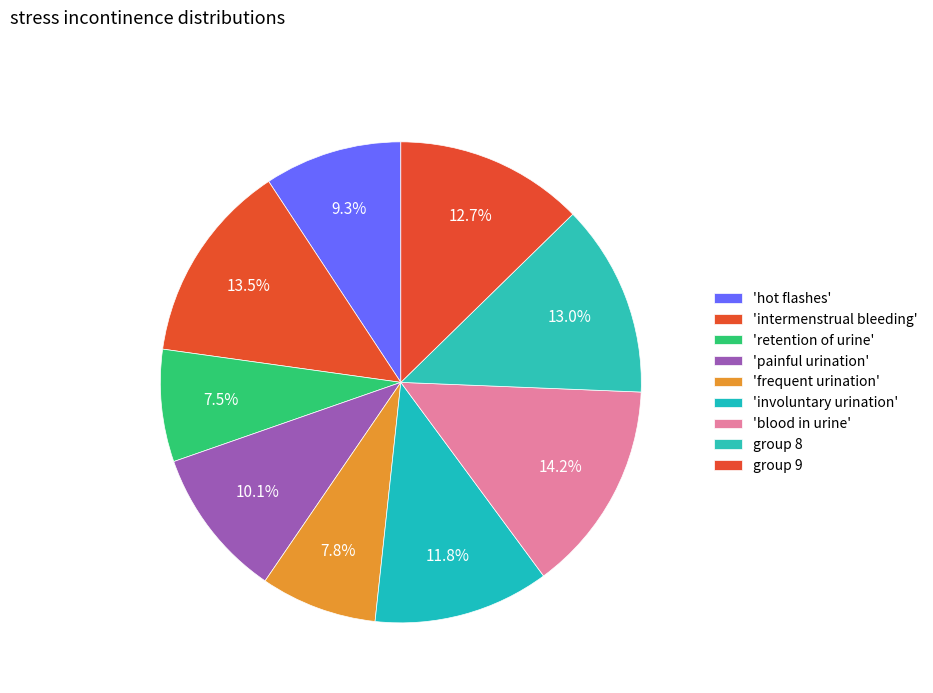

How many slices are in this pie chart?

9